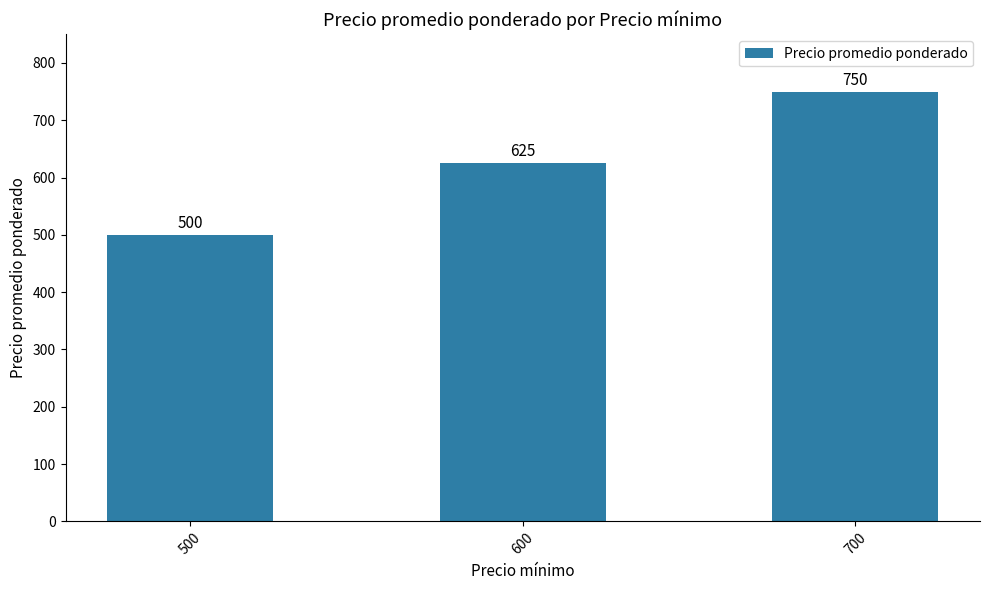

Count the number of categories in the chart.

3